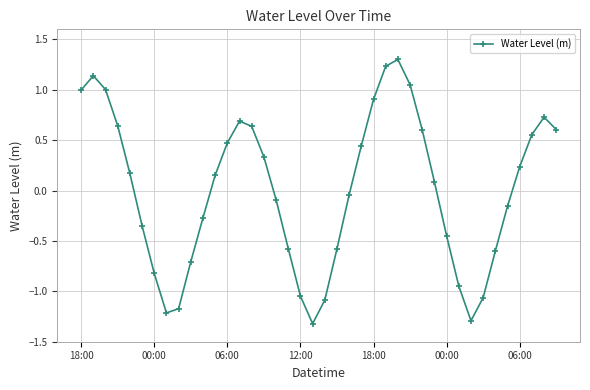

How many values are below zero?

19